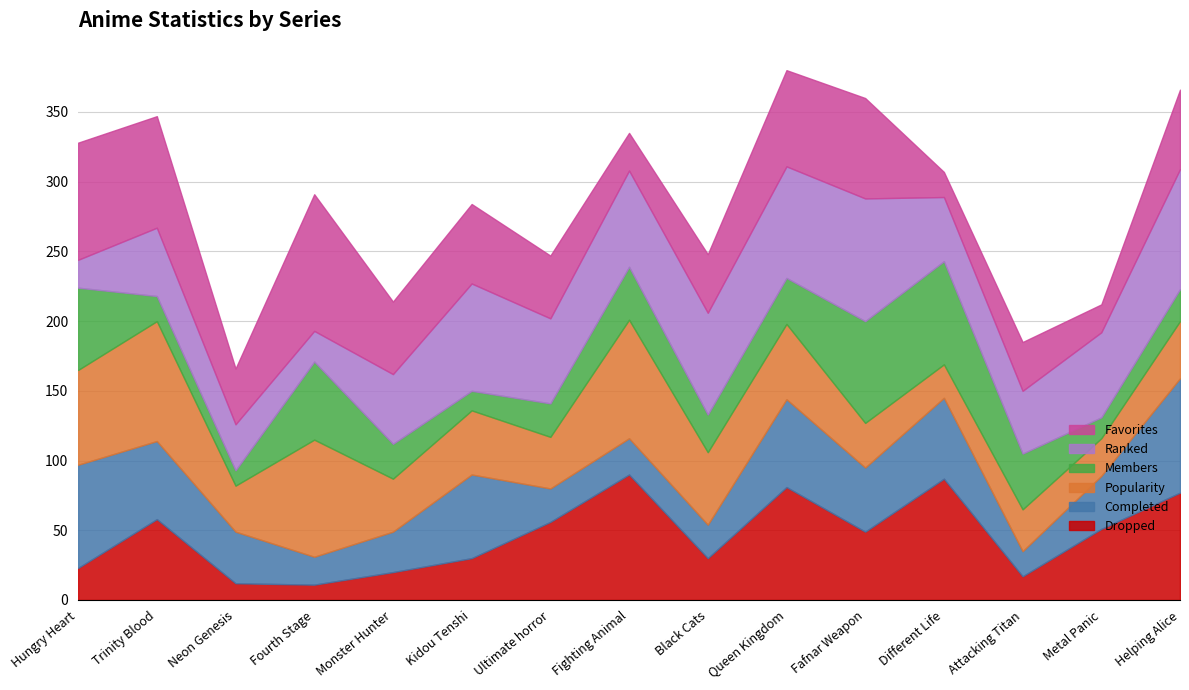

What is the approximate value of Ranked at Kidou Tenshi?

77